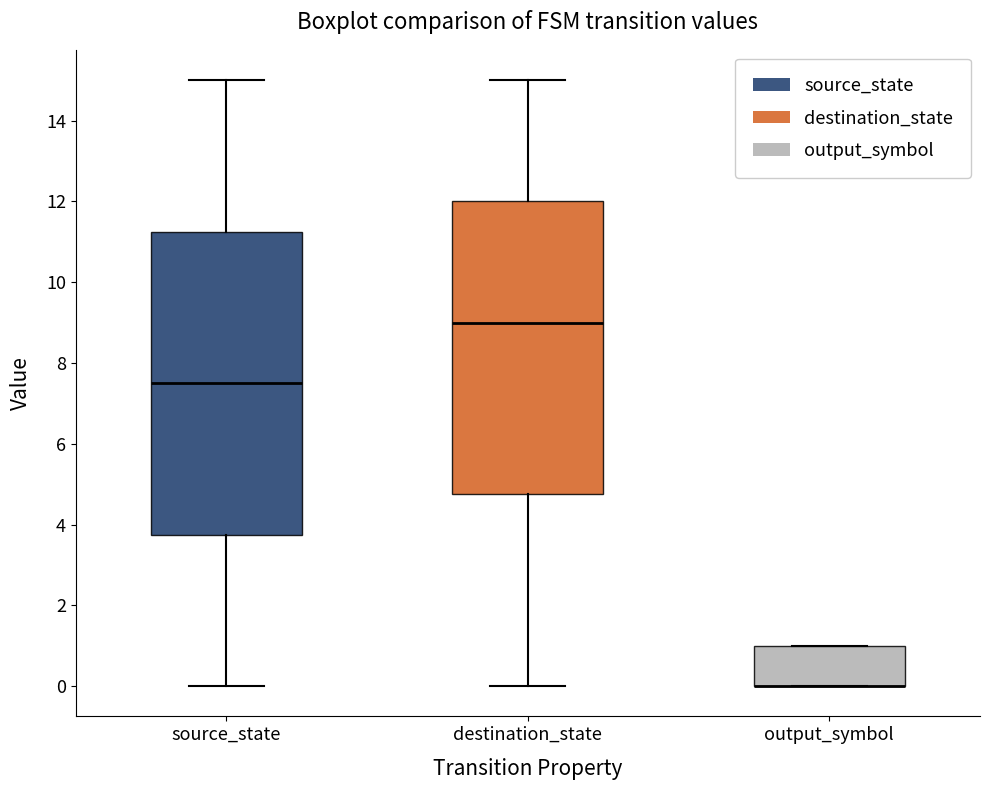

Reading left to right, transcribe this box plot: for each box, give where its median line is, the range the box spans, and where its two whiskers end, as read against the y-axis. The values are not printed on the chart, so give them approximately, as read against the axis.

source_state: median 7.6, box 3.8 to 11.2, whiskers 0.0 to 15.0
destination_state: median 9.0, box 4.8 to 12.0, whiskers 0.0 to 15.0
output_symbol: median 0.0 (drawn on the box's lower edge), box 0.0 to 1.0, whiskers 0.0 to 1.0